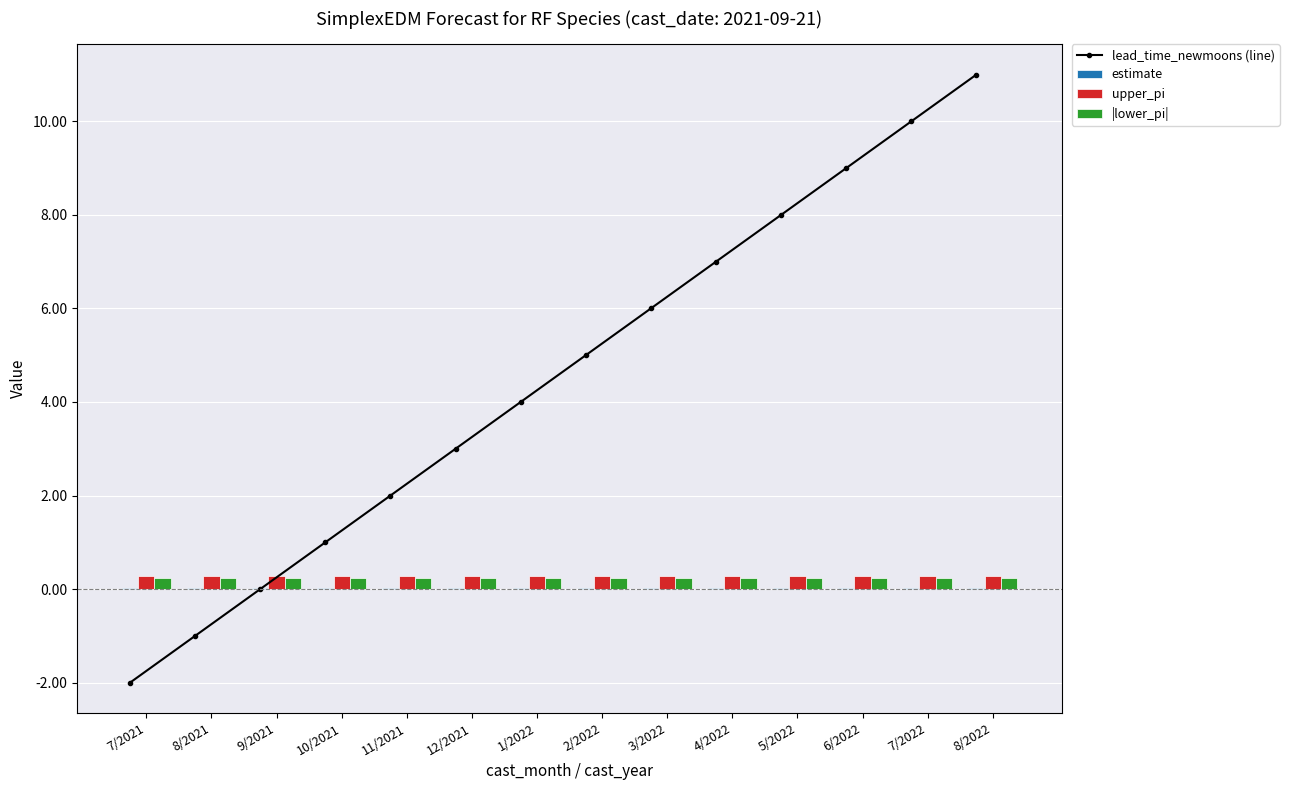

Reading right to left, what are all the values shown in this chart?

lead_time_newmoons (line): 11.0	10.0	9.0	8.0	7.0	6.0	5.0	4.0	3.0	2.0	1.0	0.0	-1.0	-2.0
estimate: 0.0	0.0	0.0	0.0	0.0	0.0	0.0	0.0	0.0	0.0	0.0	0.0	0.0	0.0
upper_pi: 0.3	0.3	0.3	0.3	0.3	0.3	0.3	0.3	0.3	0.3	0.3	0.3	0.3	0.3
|lower_pi|: 0.2	0.2	0.2	0.2	0.2	0.2	0.2	0.2	0.2	0.2	0.2	0.2	0.2	0.2